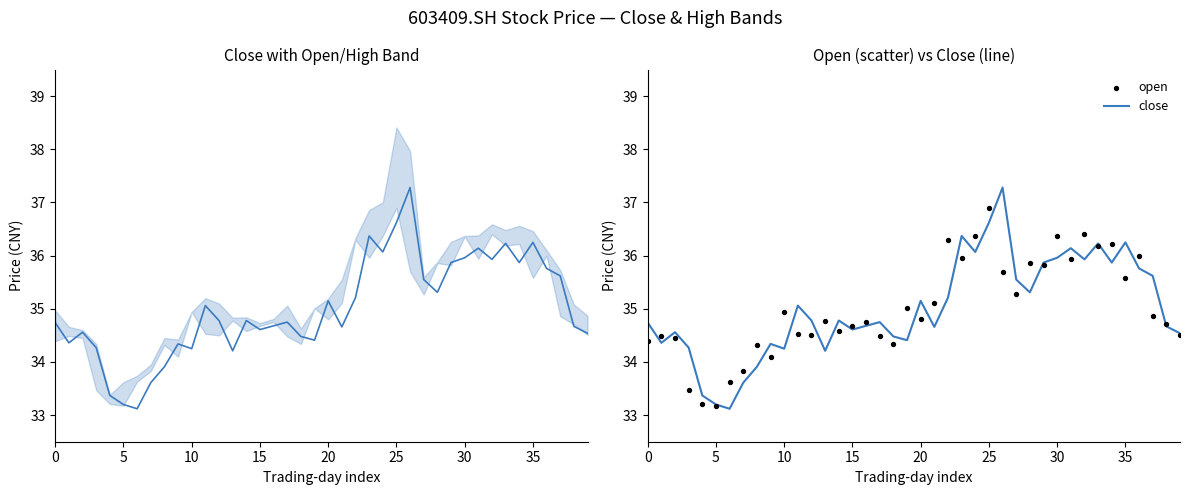

Which series has the largest total across all categories?

close